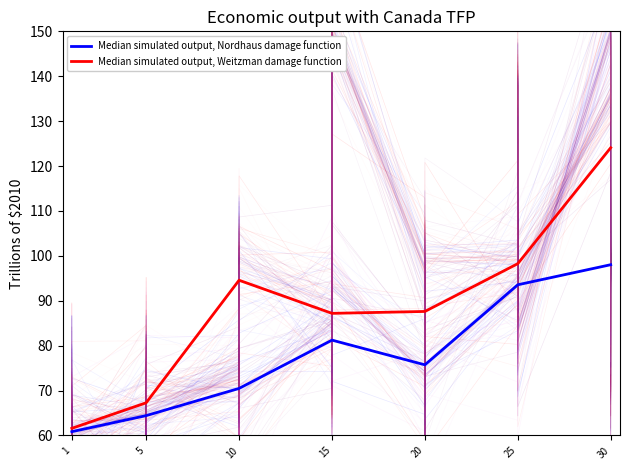

Is the value of Median simulated output, Nordhaus damage function at 30 greater than the value of Median simulated output, Weitzman damage function at 5?

Yes